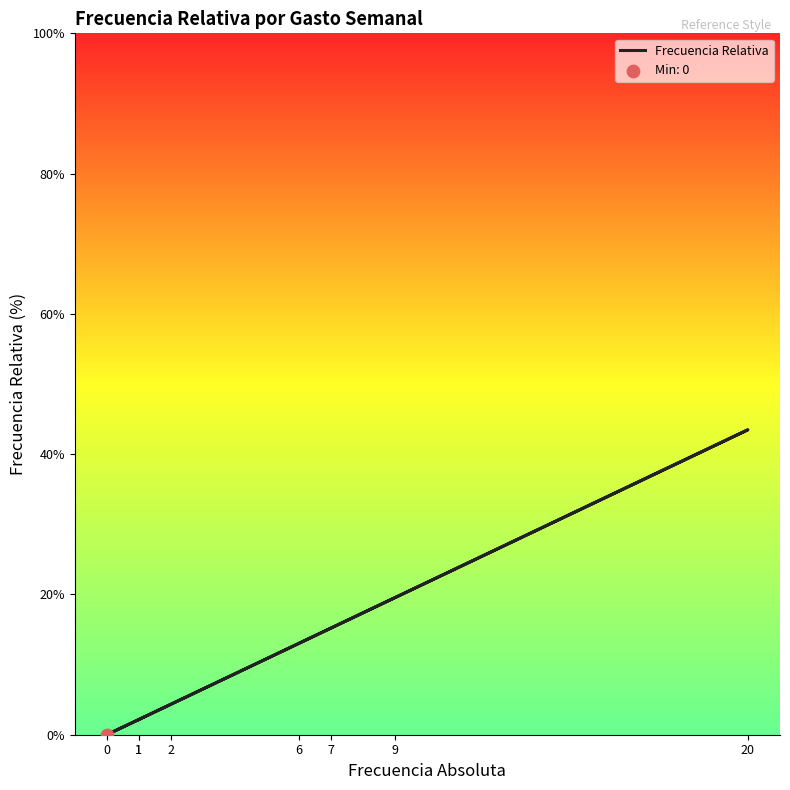

Between 9 and 1, which is larger?

9